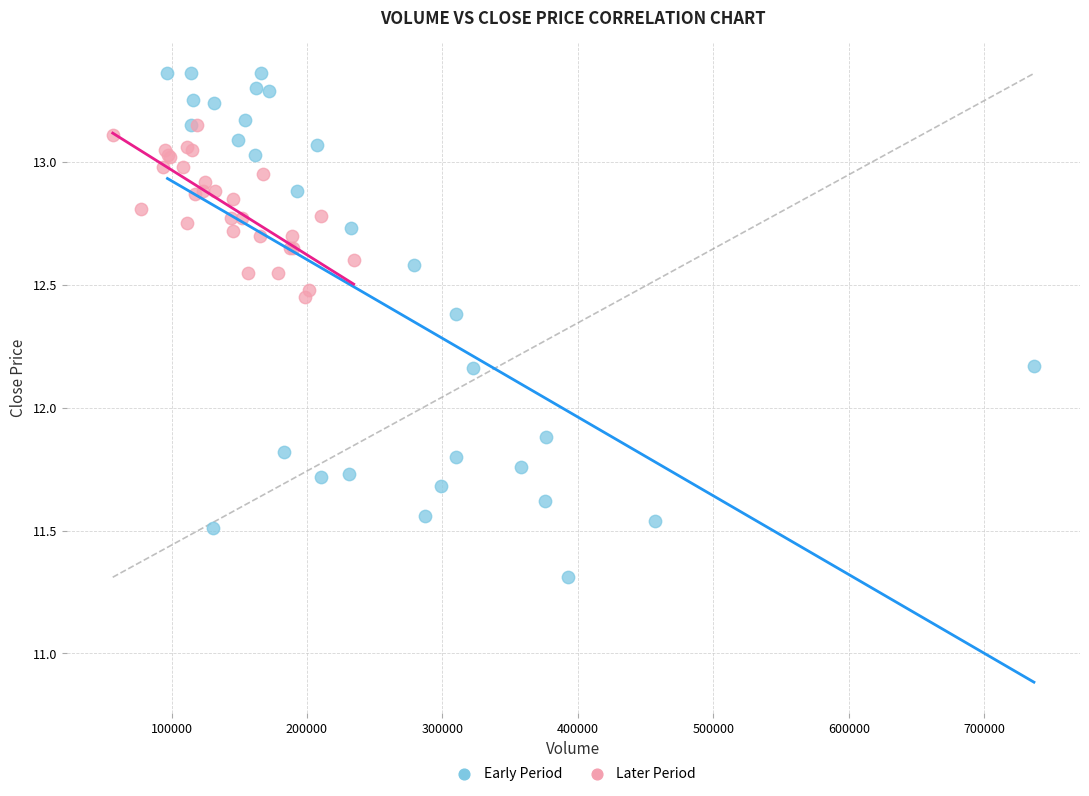

Which series reaches the maximum Y coordinate?

Early Period